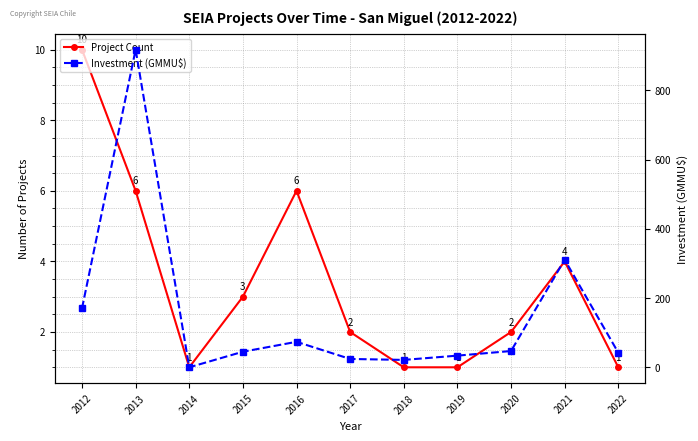

What is the difference between the maximum and minimum values in the Investment (GMMU$) series?

917.5